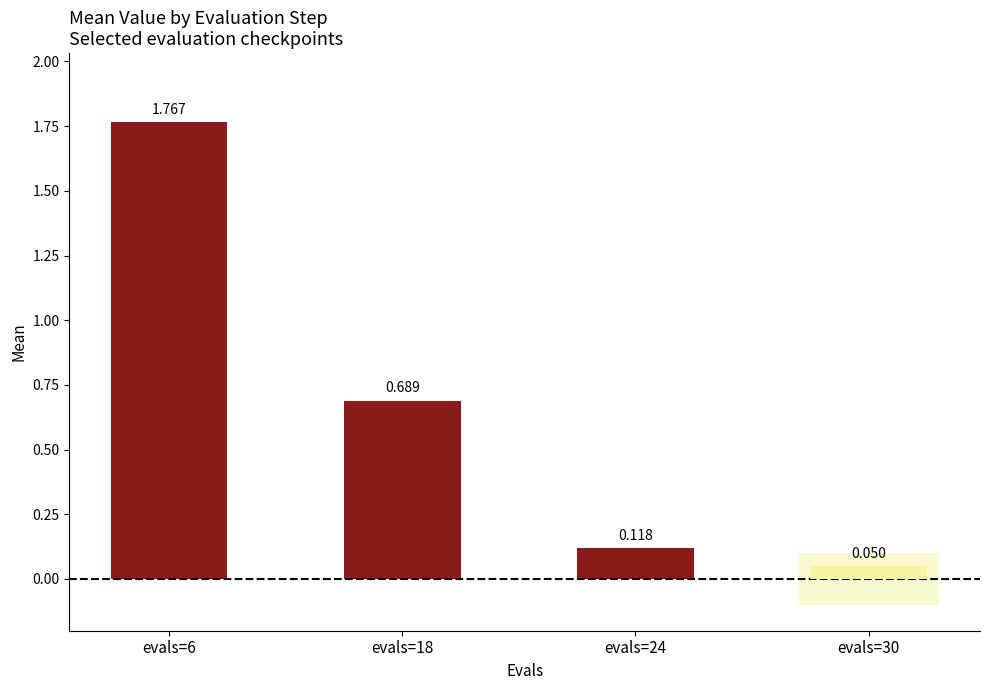

Rank the categories by value from highest to lowest.

6, 18, 24, 30